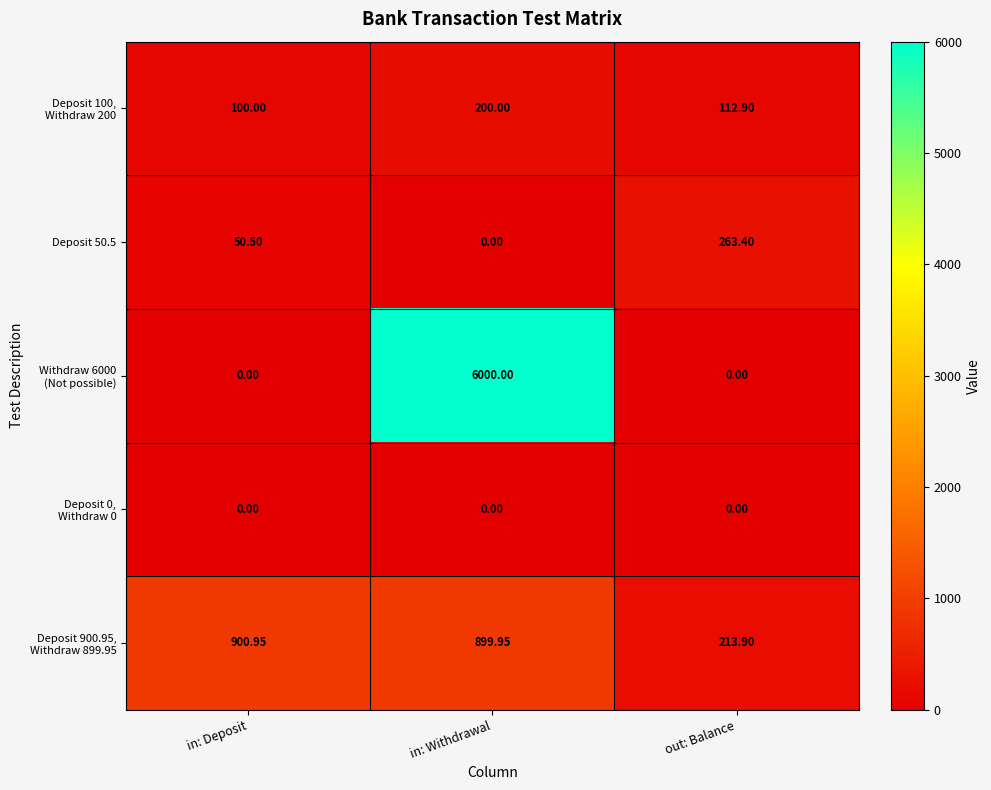

How many values in the Deposit 50.5 series exceed 50?

2